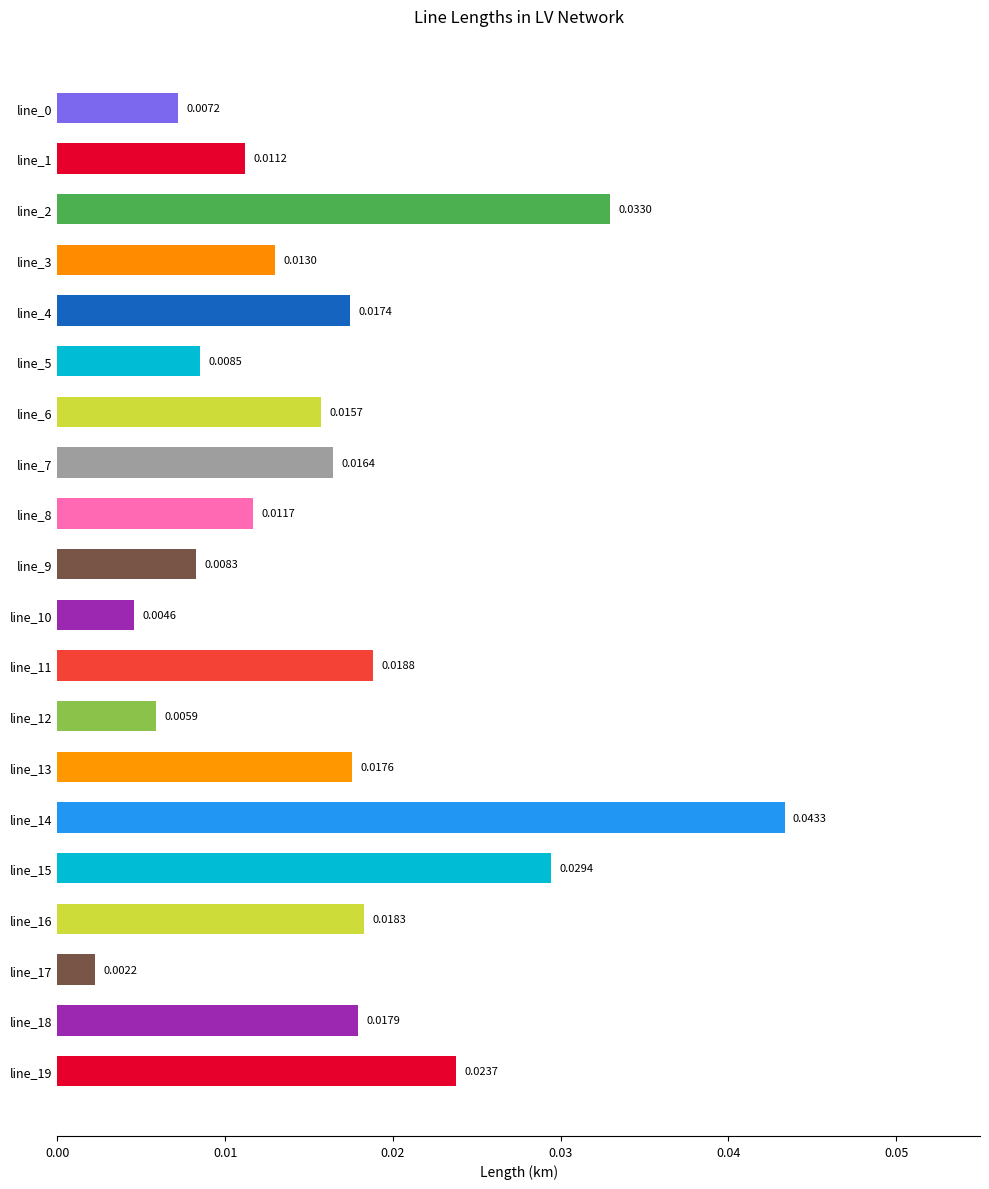

Which has a higher value, line_3 or line_8?

line_3